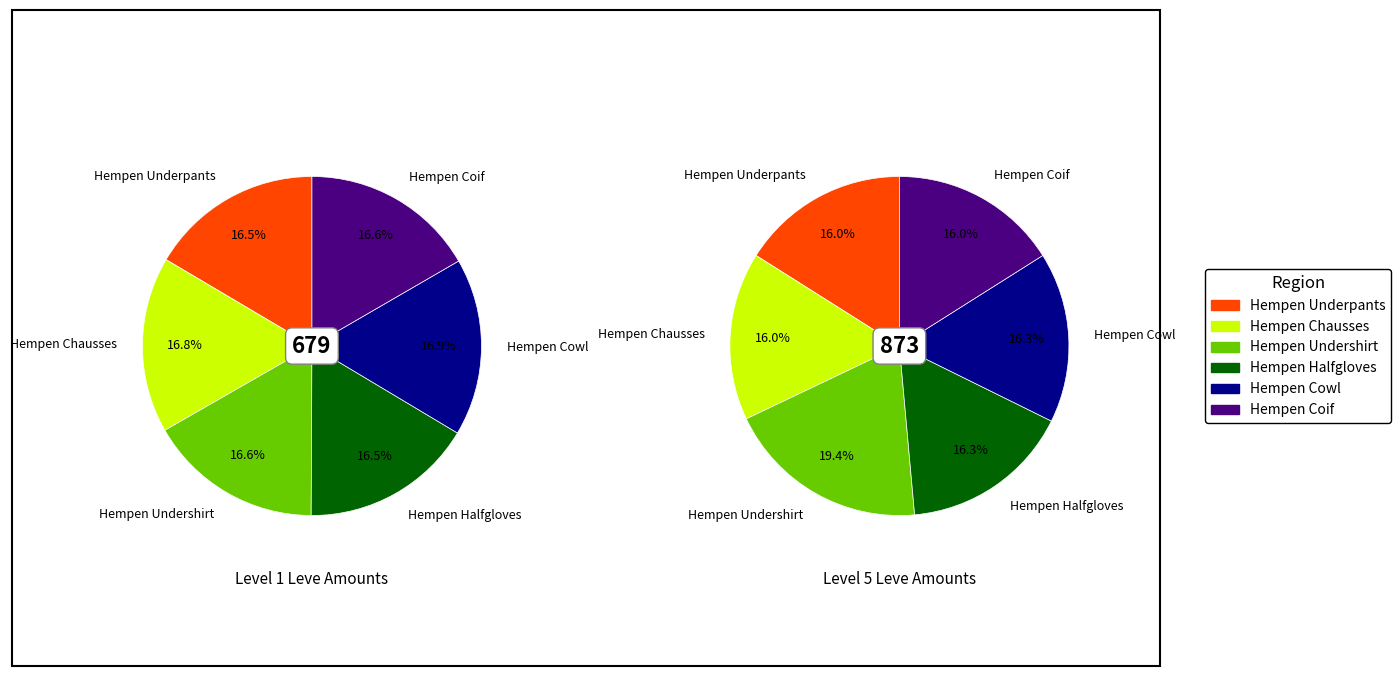

Which slice is the smallest?

Hempen Underpants